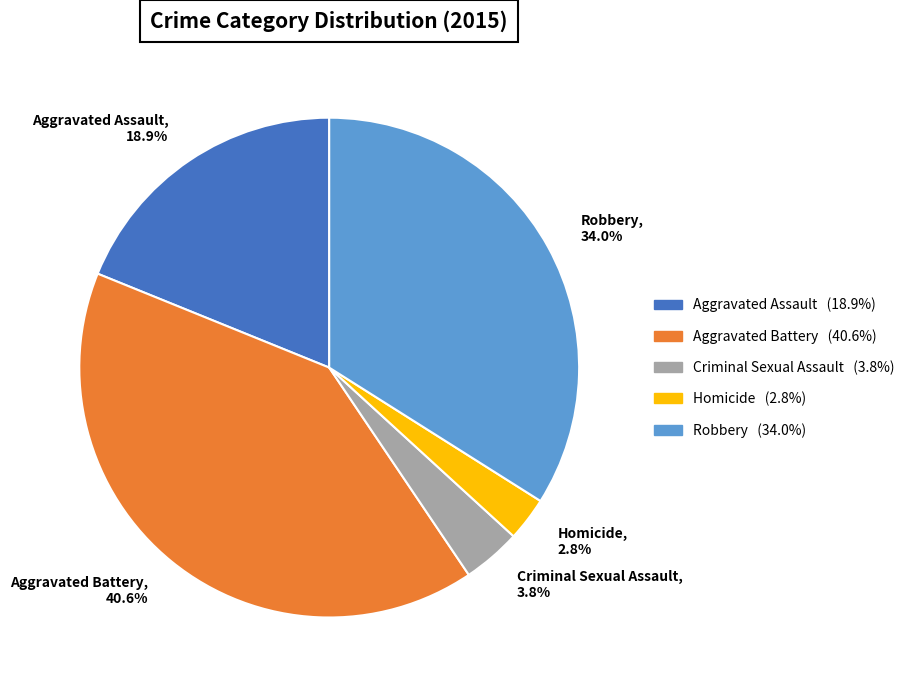

What is the smallest slice in the pie chart?

Homicide